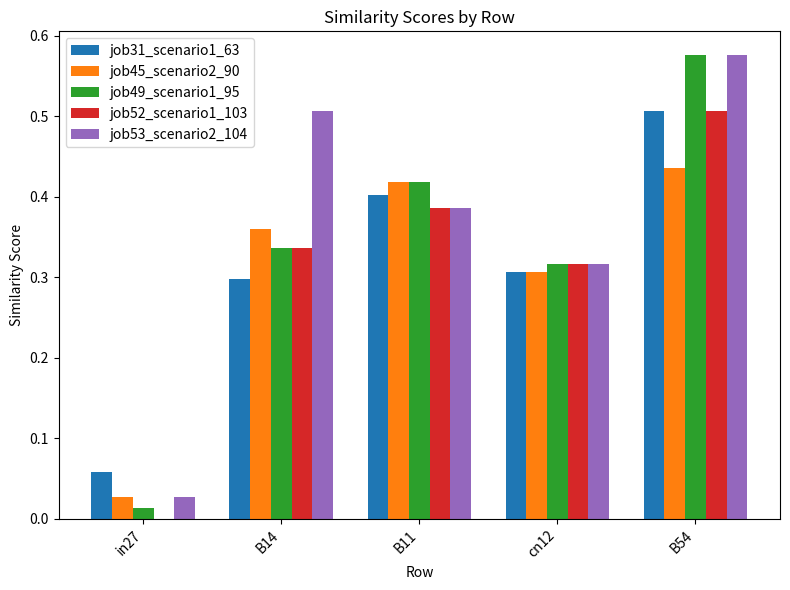

True or false: job31_scenario1_63 has a value of 0.1 at B54.

False